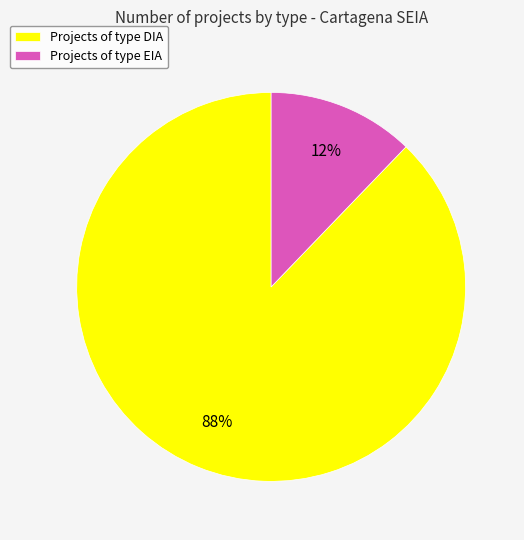

True or false: Projects of type DIA accounts for 88% of the total.

True